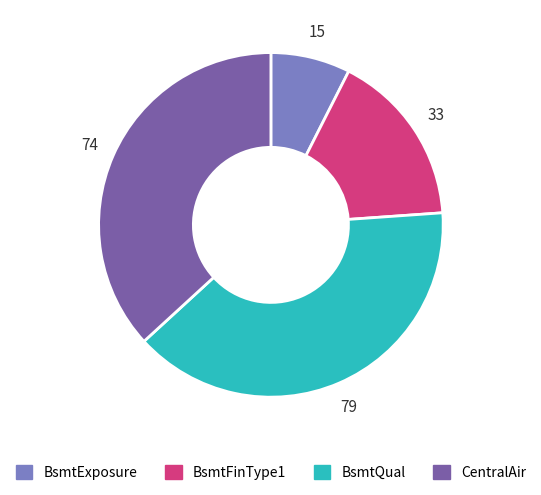

Which slice is the largest?

BsmtQual